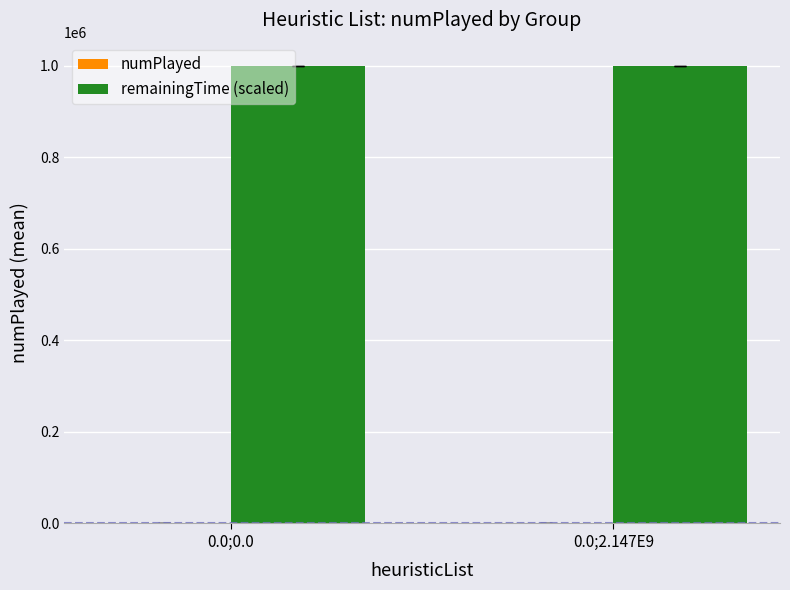

The remainingTime (scaled) series shows 999990 at 0.0;0.0. True or false?

True